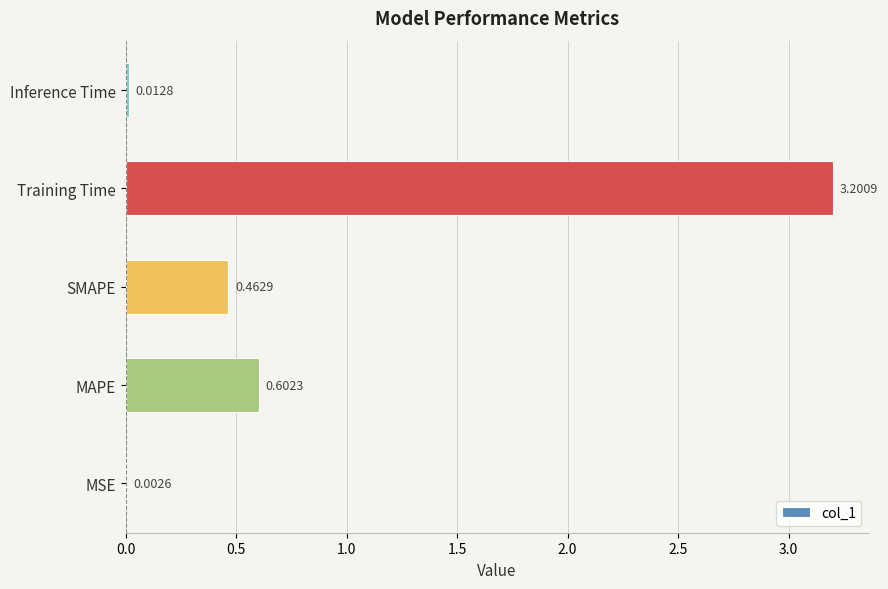

What is the maximum value shown in the chart?

3.2